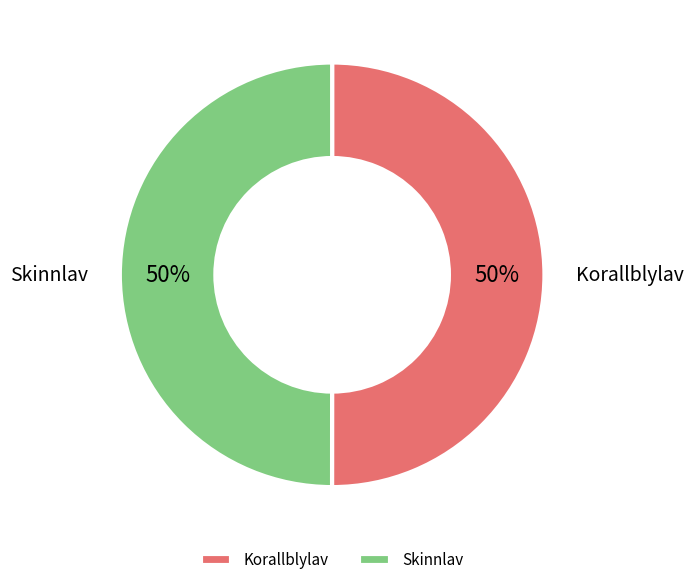

Count the number of slices in the pie.

2